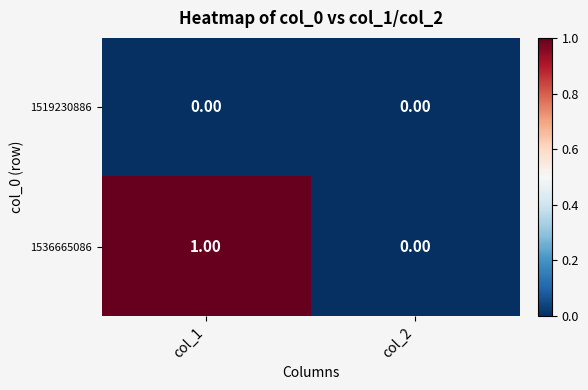

Which series has the largest total across all categories?

1536665086